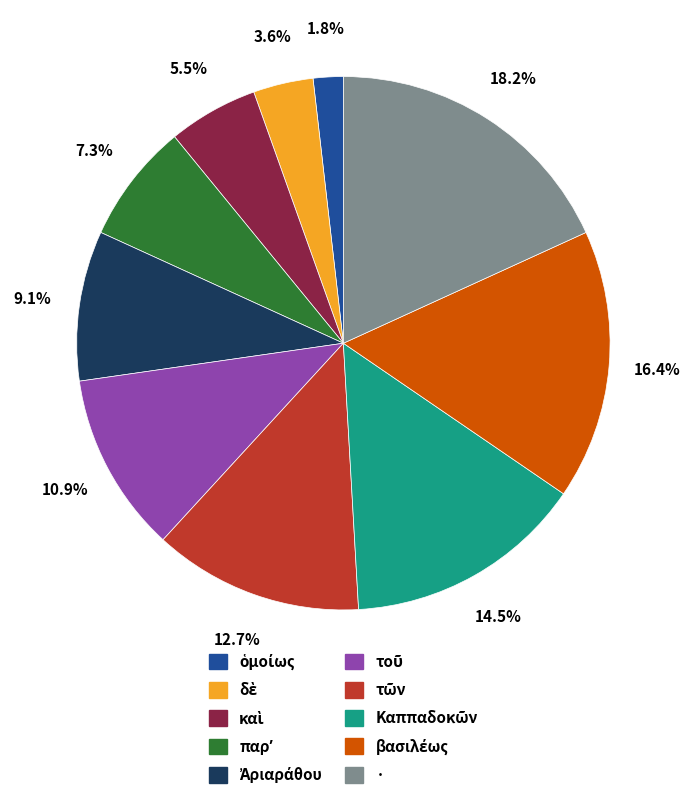

Count the number of slices in the pie.

10